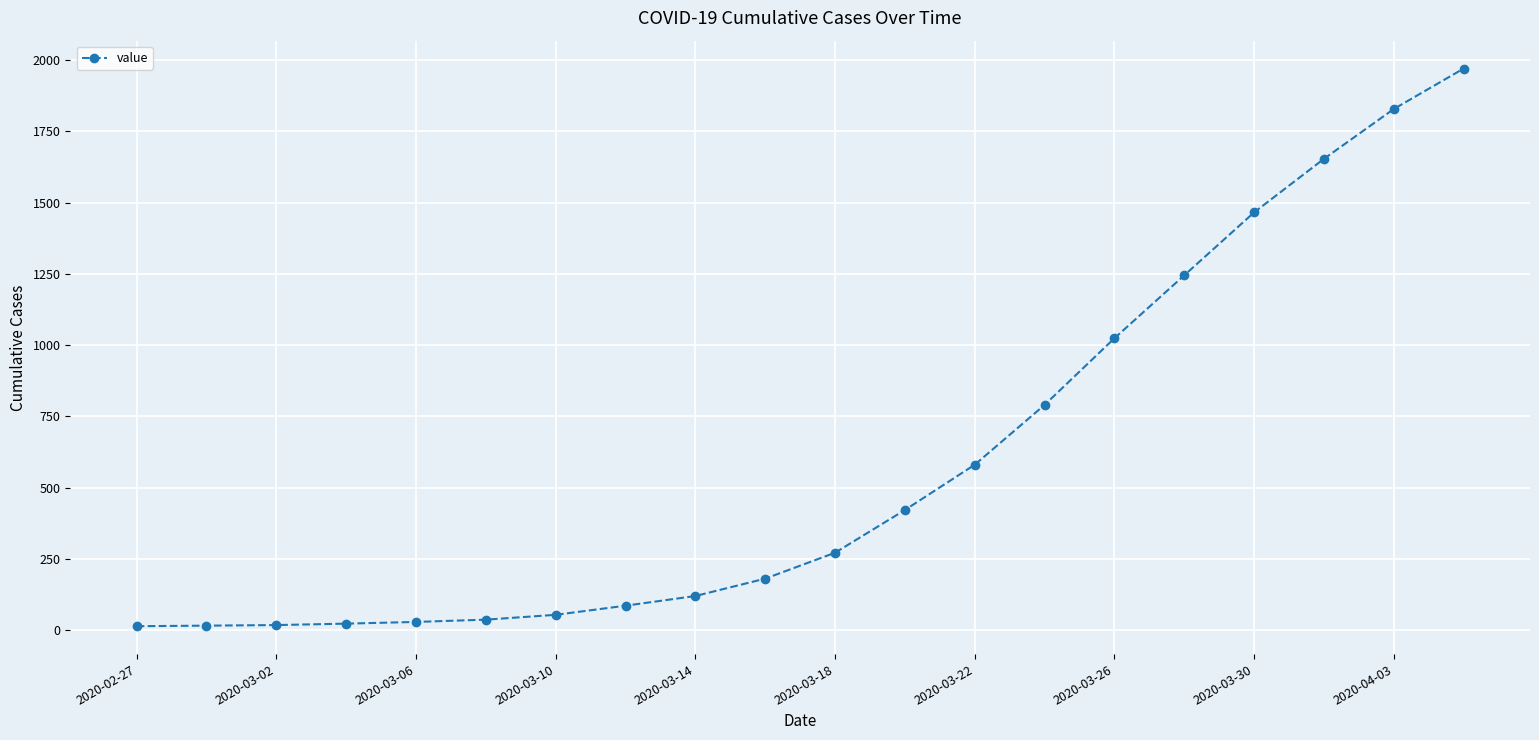

What is the difference between the maximum and minimum values?

1958